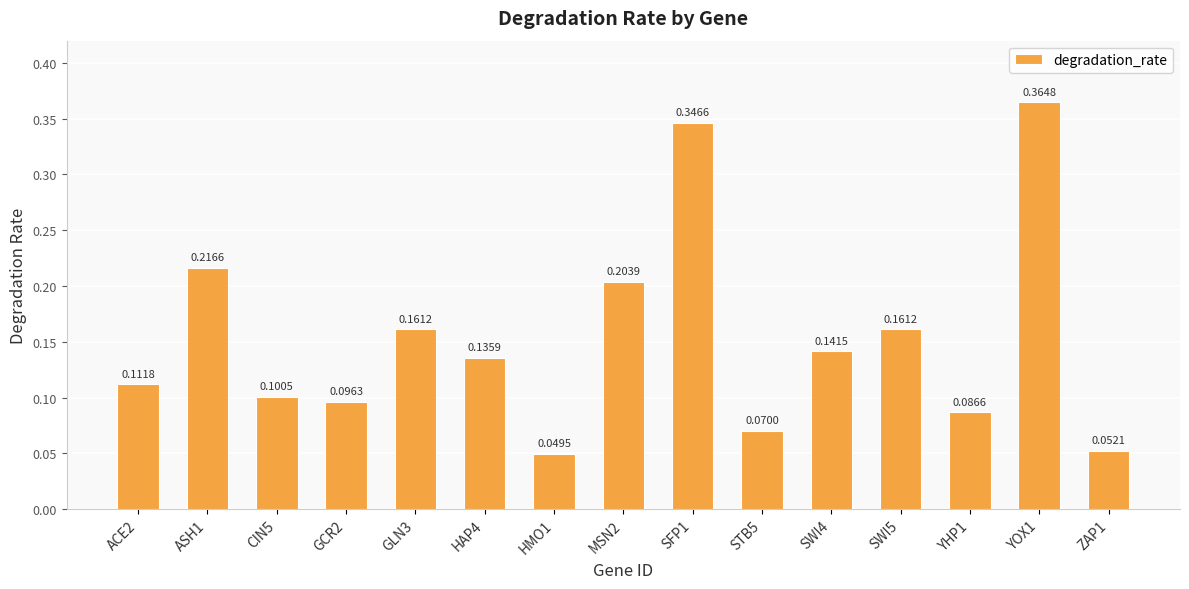

What is the sum of the values at YOX1 and ASH1?

0.6